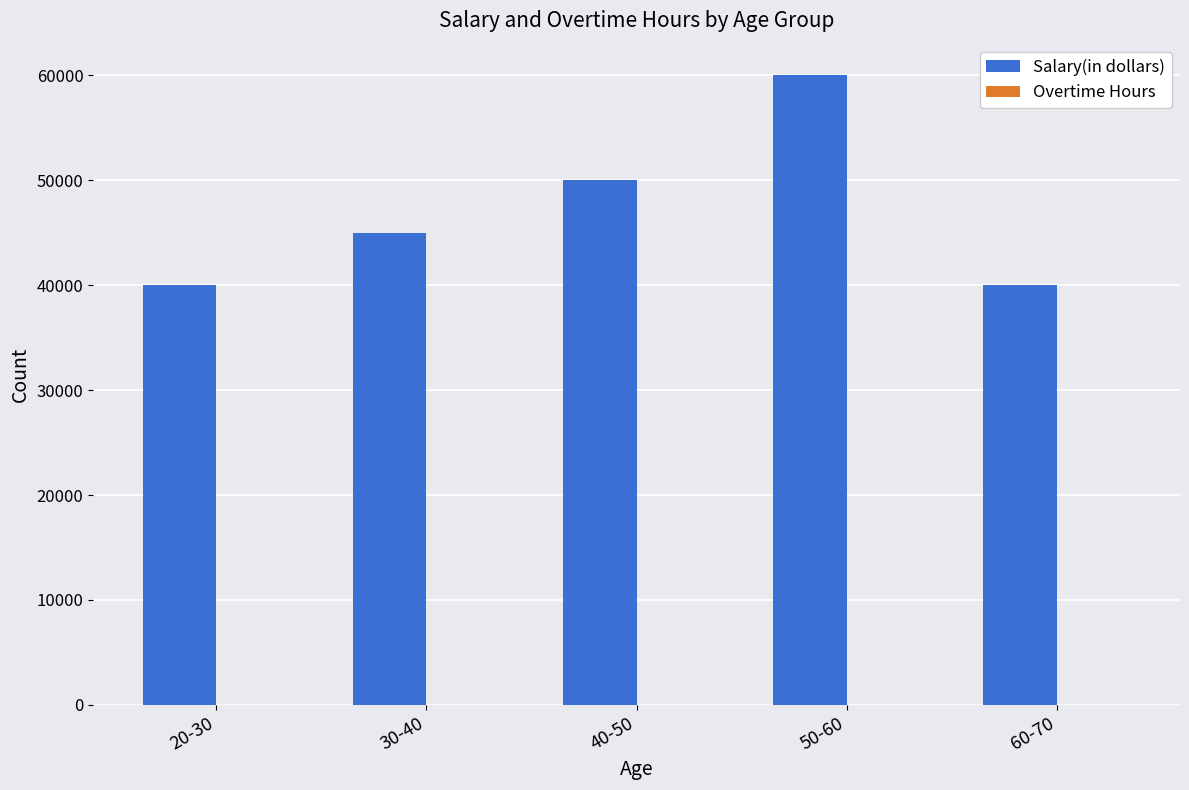

How many groups of bars are there?

5